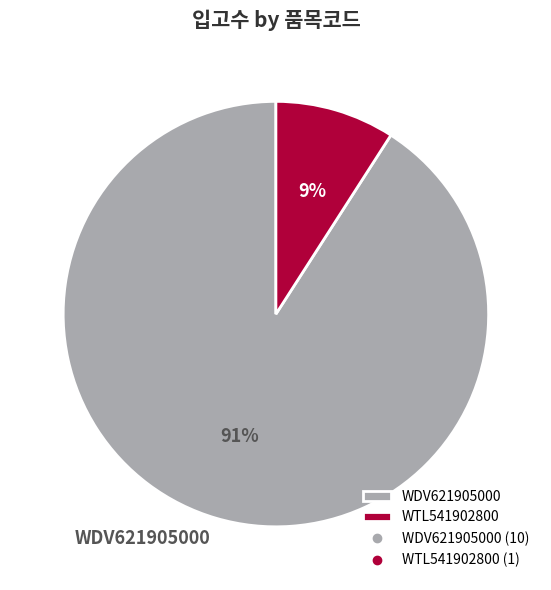

Between WTL541902800 and WDV621905000, which is larger?

WDV621905000